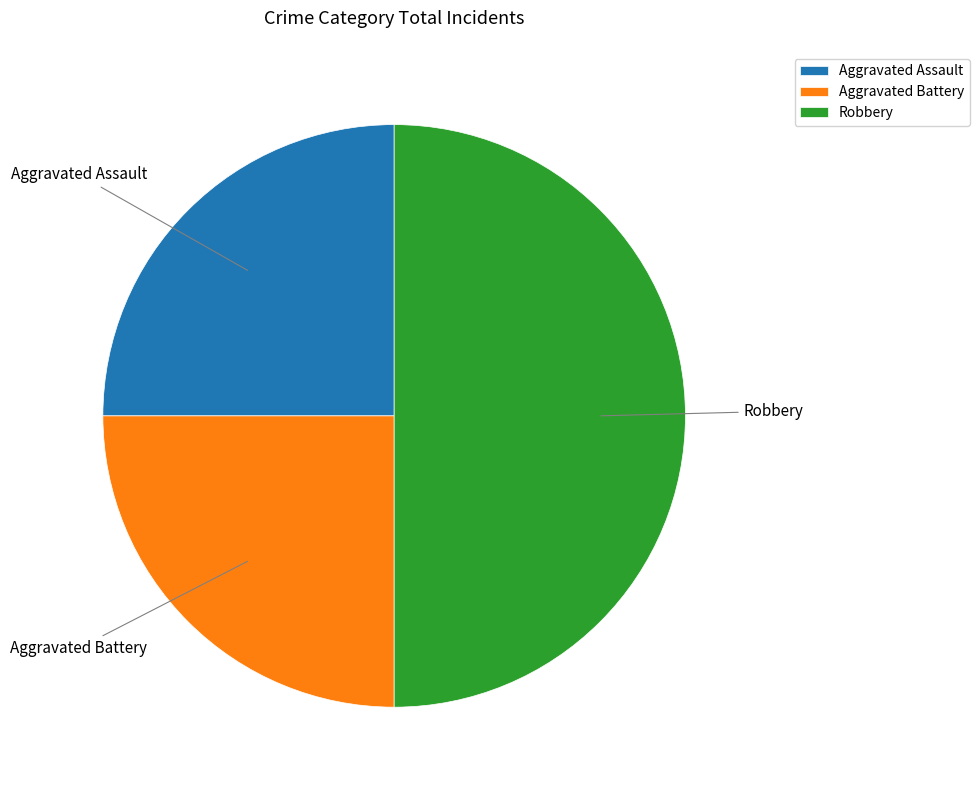

Combined, do Robbery and Aggravated Battery account for over 50%?

Yes